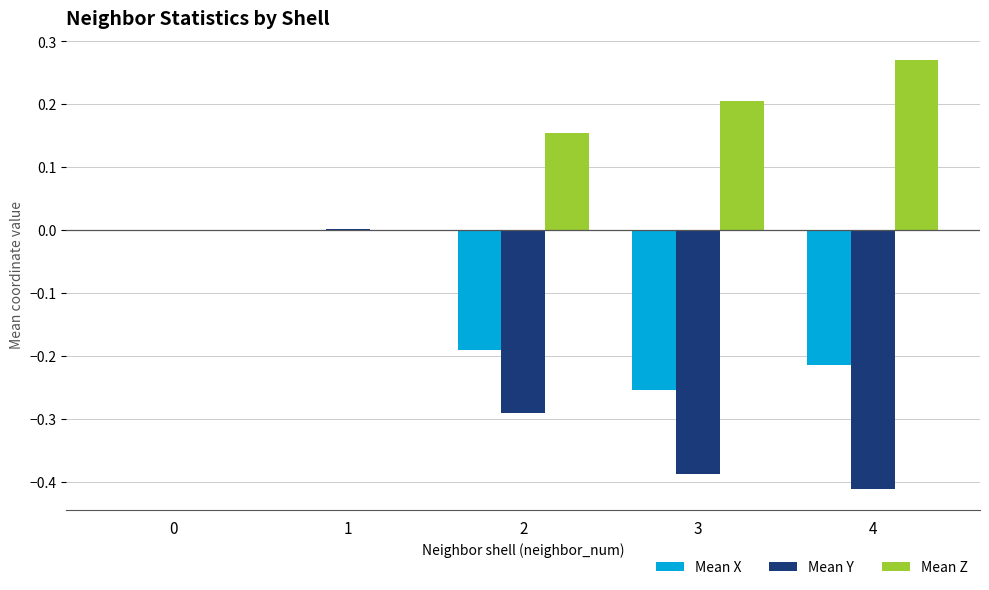

Which category has the highest value across all series?

4